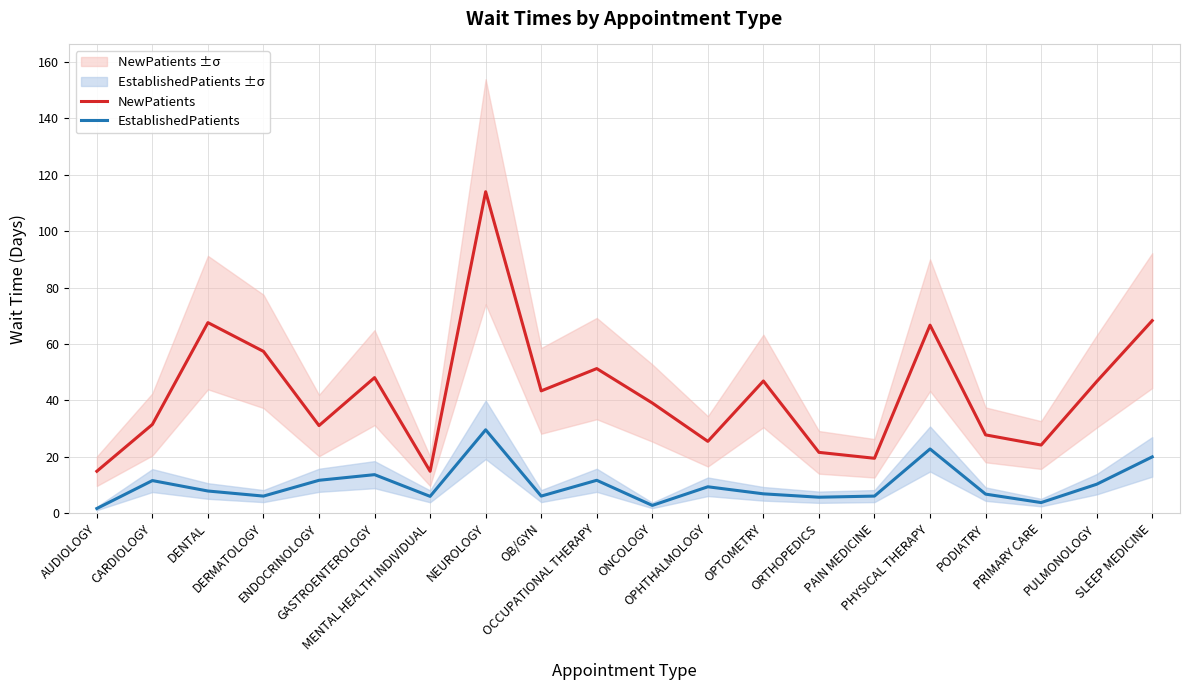

List the labels in order of NewPatients value, smallest first.

AUDIOLOGY, MENTAL HEALTH INDIVIDUAL, PAIN MEDICINE, ORTHOPEDICS, PRIMARY CARE, OPHTHALMOLOGY, PODIATRY, ENDOCRINOLOGY, CARDIOLOGY, ONCOLOGY, OB/GYN, PULMONOLOGY, OPTOMETRY, GASTROENTEROLOGY, OCCUPATIONAL THERAPY, DERMATOLOGY, PHYSICAL THERAPY, DENTAL, SLEEP MEDICINE, NEUROLOGY